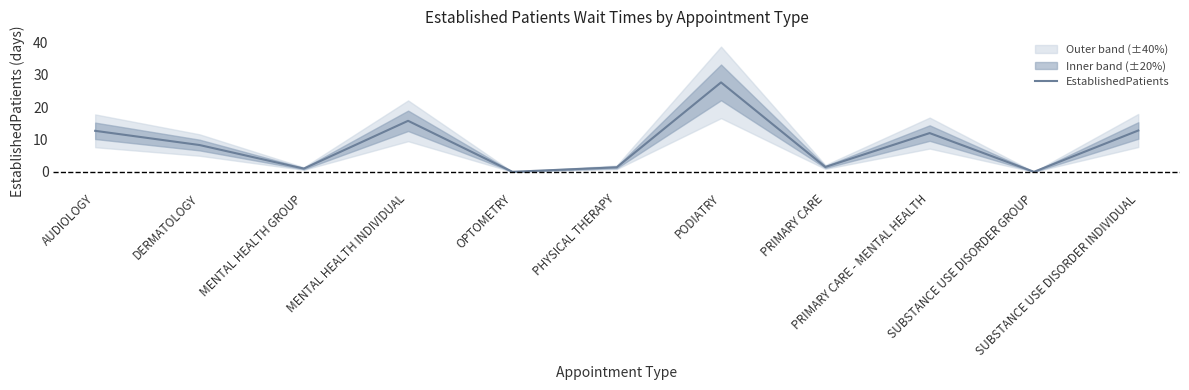

What is the average value?

8.5